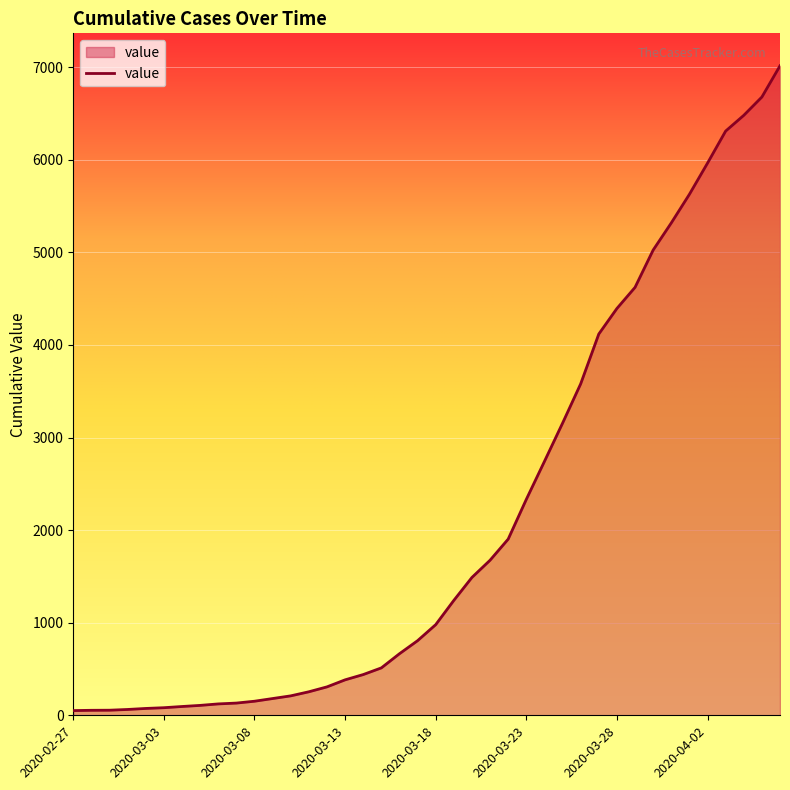

What is the maximum value shown in the chart?

7015